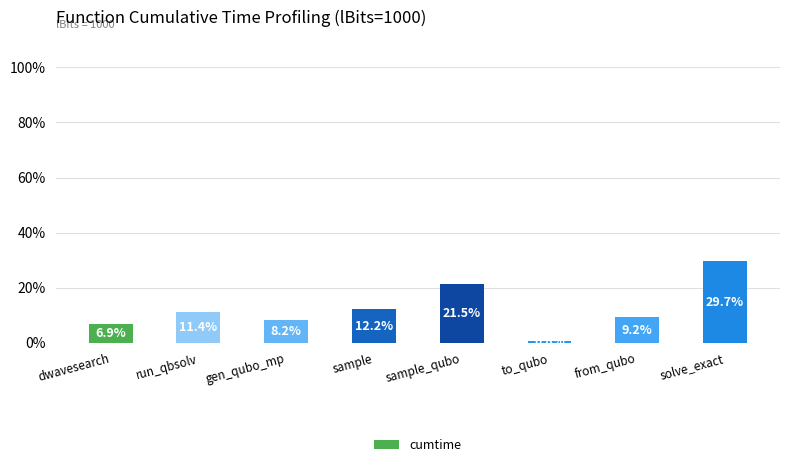

How many bars are there in total?

8